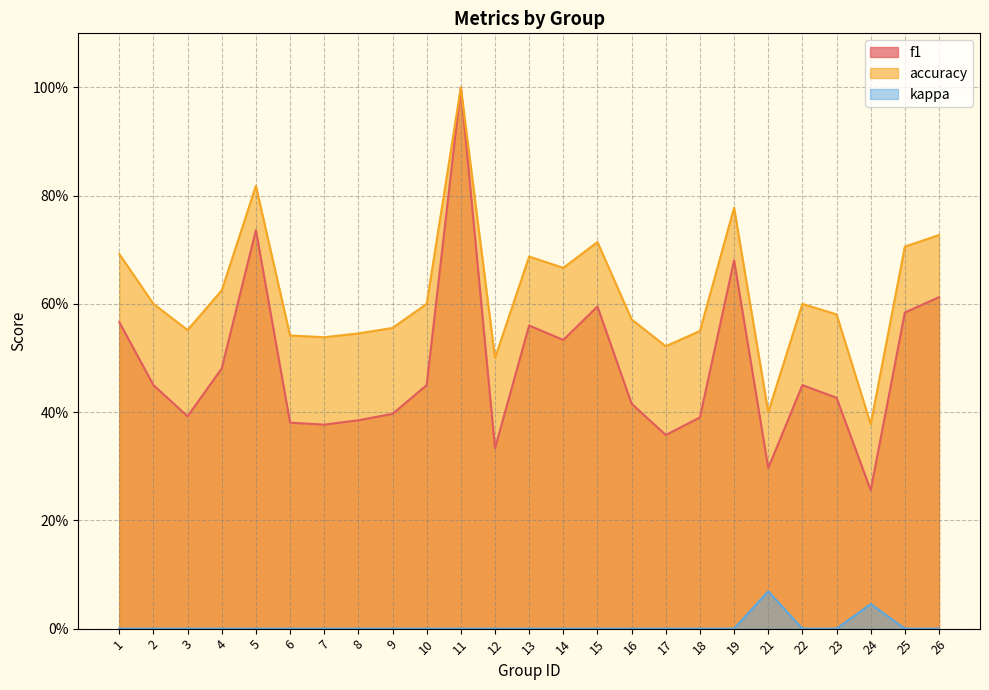

At which category does f1 reach its first local peak?

5